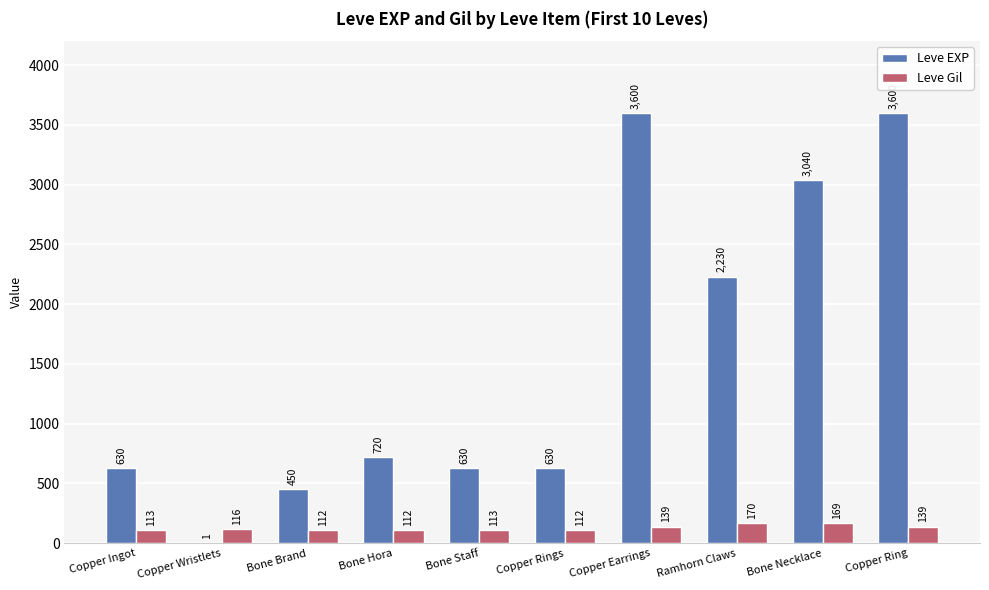

Reading left to right, extract all data points from this chart.

Leve EXP: 630	1	450	720	630	630	3600	2230	3040	3600
Leve Gil: 113	116	112	112	113	112	139	170	169	139